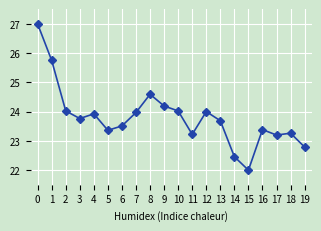

At which category does the data reach its first local valley?

3